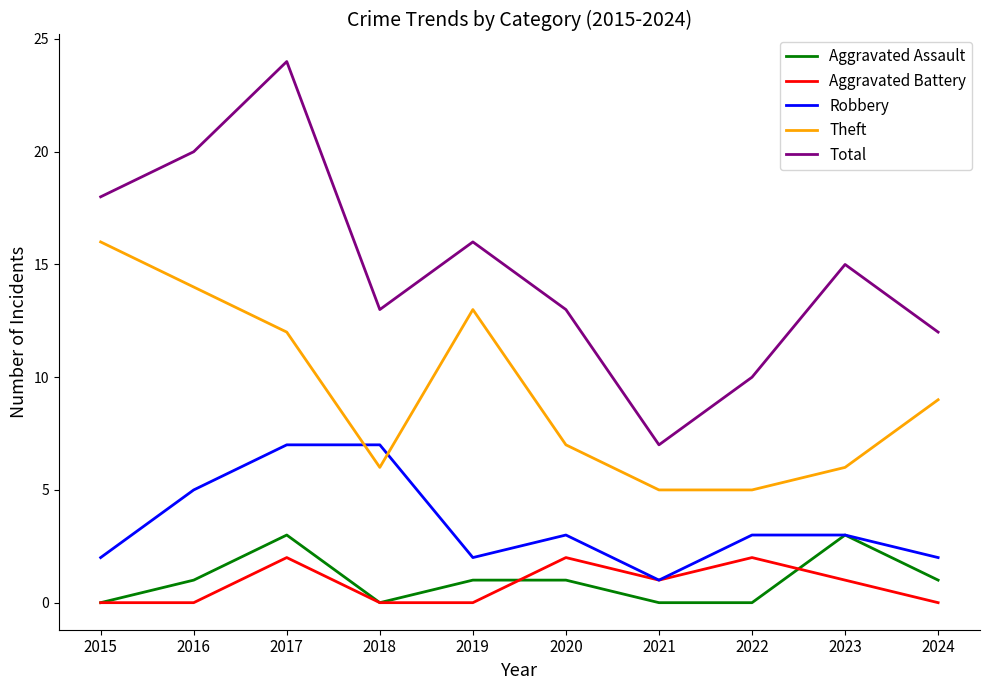

Where does the Aggravated Battery series first go above 1?

2017